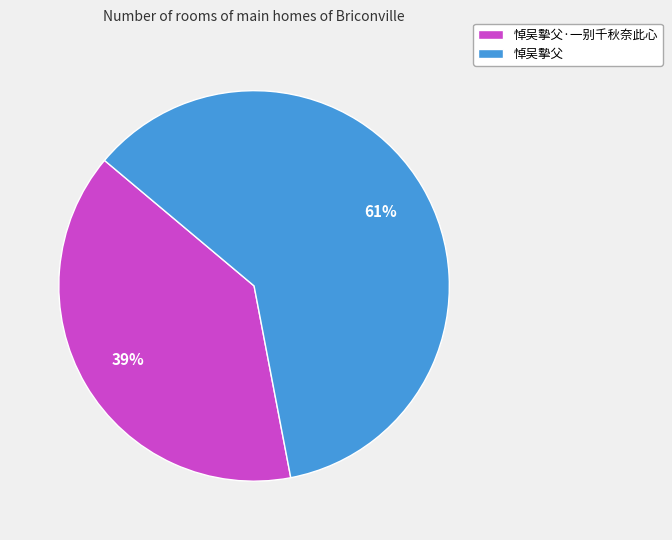

To the nearest percent, what is the average slice percentage?

50%